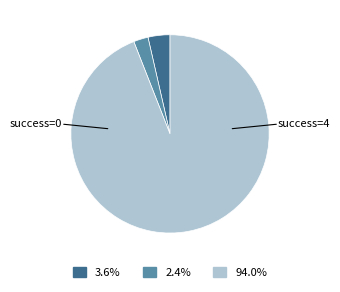

How many slices are in this pie chart?

3